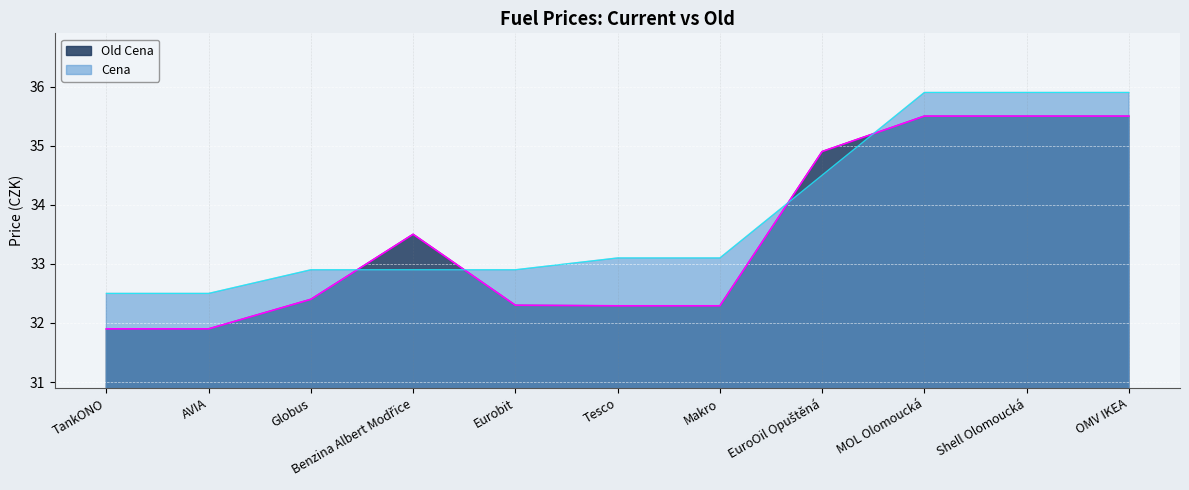

How many data points does each series have?

11